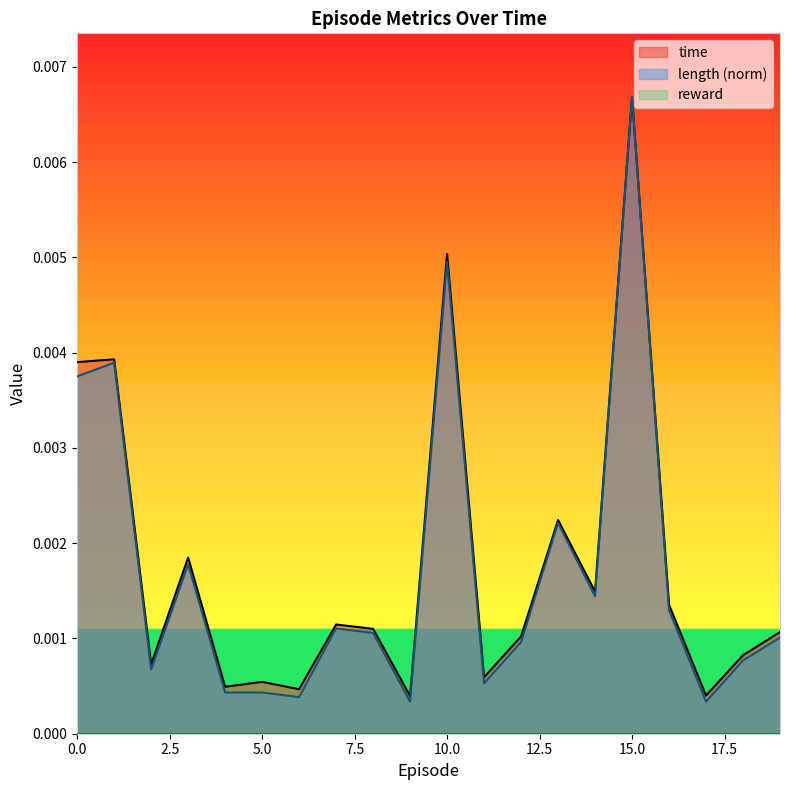

At which category does time reach its first local peak?

1